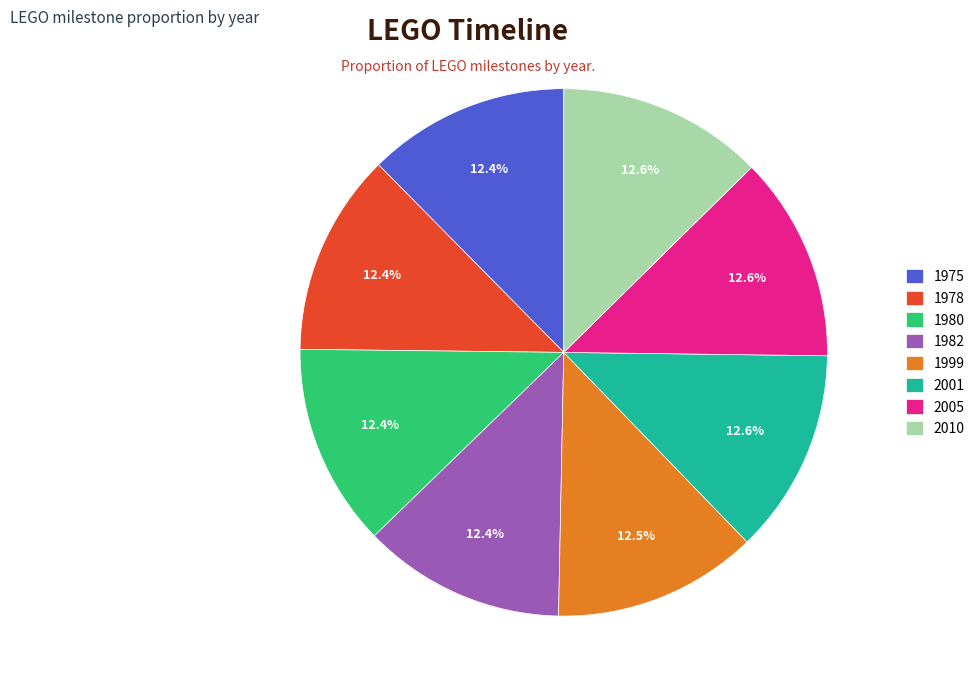

Approximately how many times larger is the value at 1999 compared to 2010?

1.0